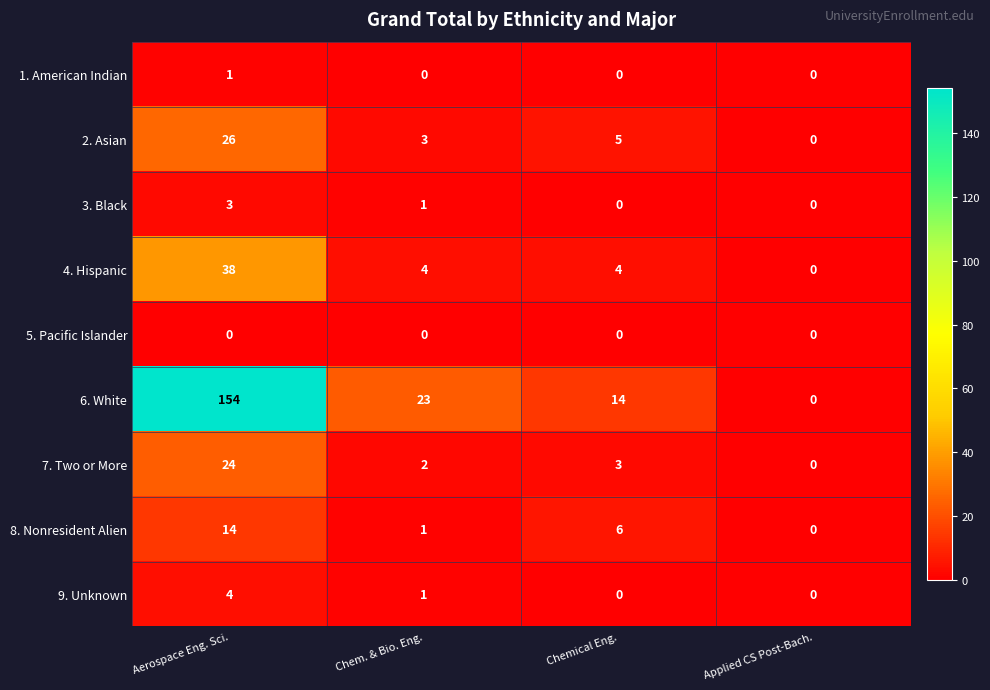

Which series has the largest total across all categories?

6. White